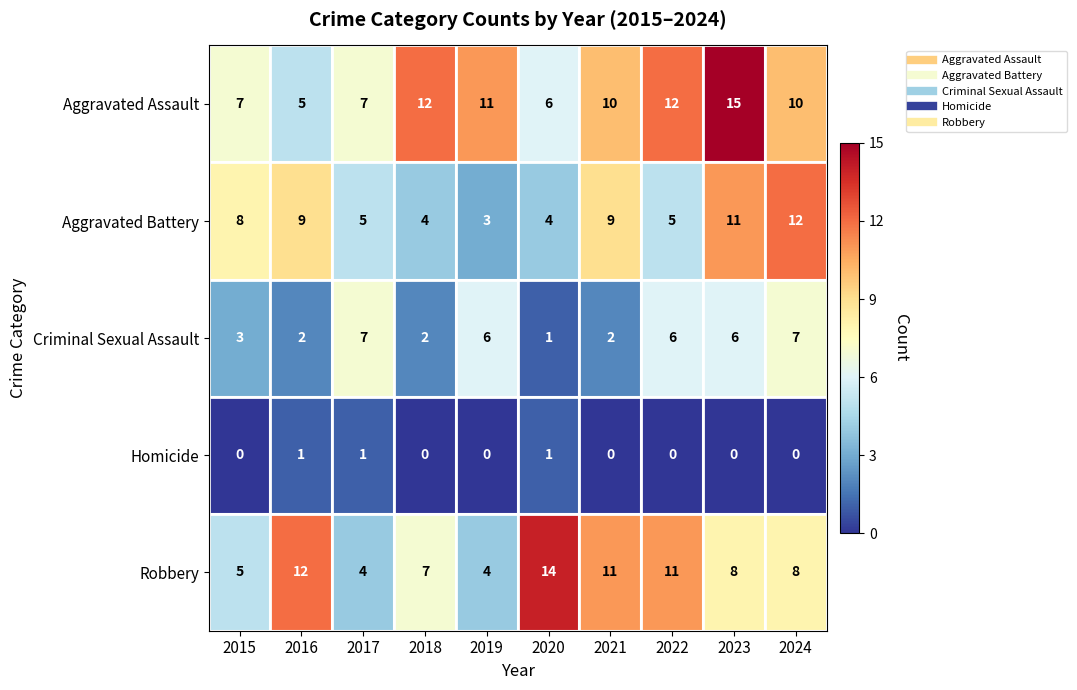

At which label does Aggravated Assault first exceed 10?

2018